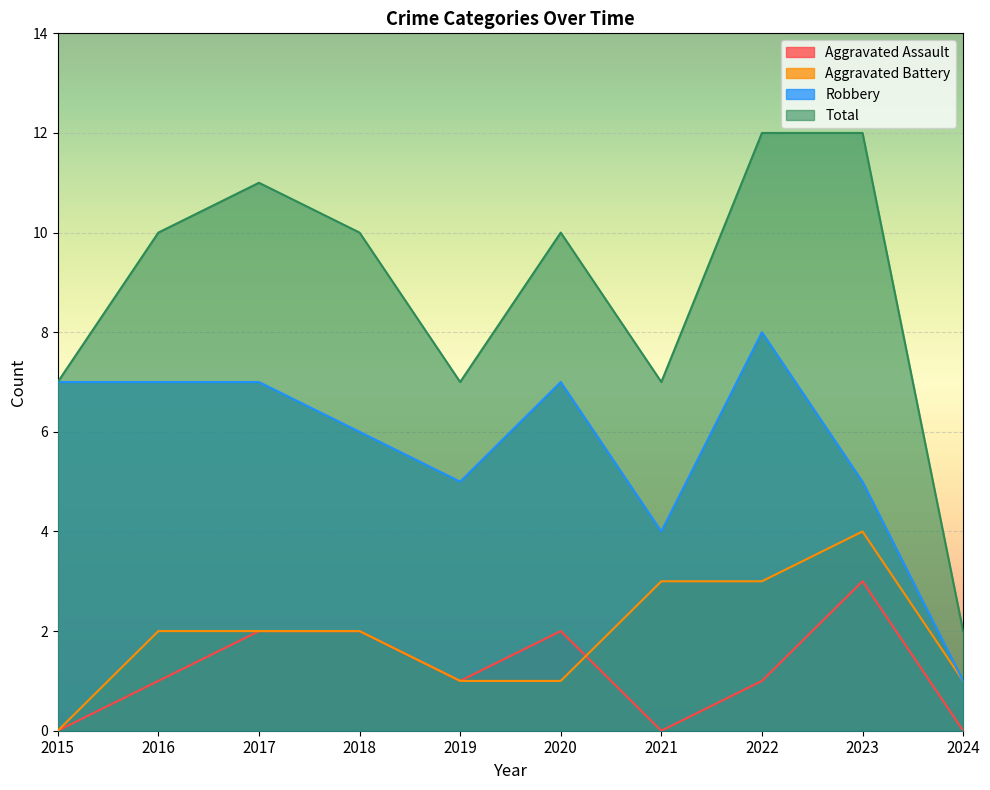

What is the value of the Aggravated Assault point at the 5th from the left?

1